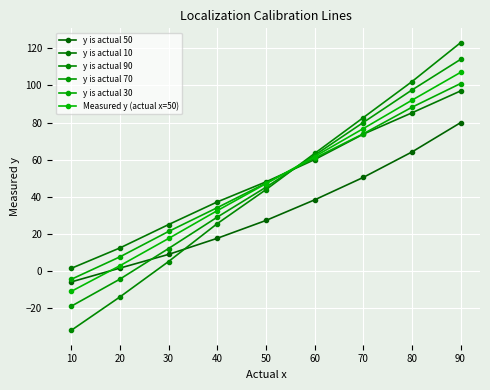

True or false: y is actual 90 and y is actual 10 cross at least once.

True